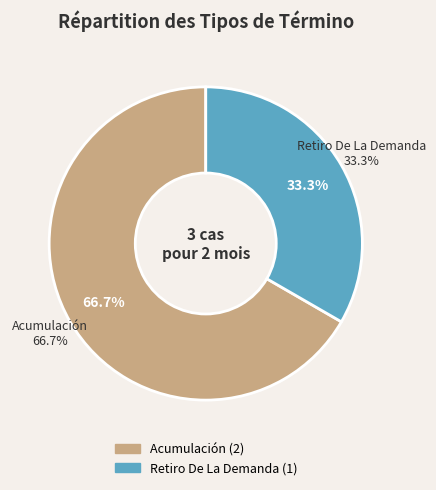

Combined, what portion of the pie is Retiro De La Demanda and Acumulación?

100.0%